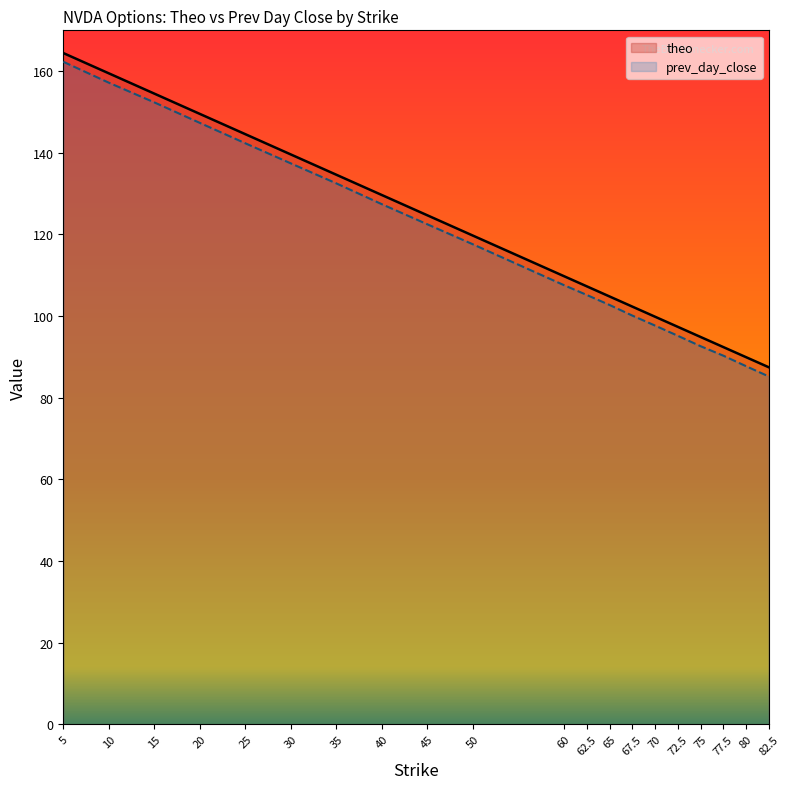

At how many categories does at least one series exceed 97?

16